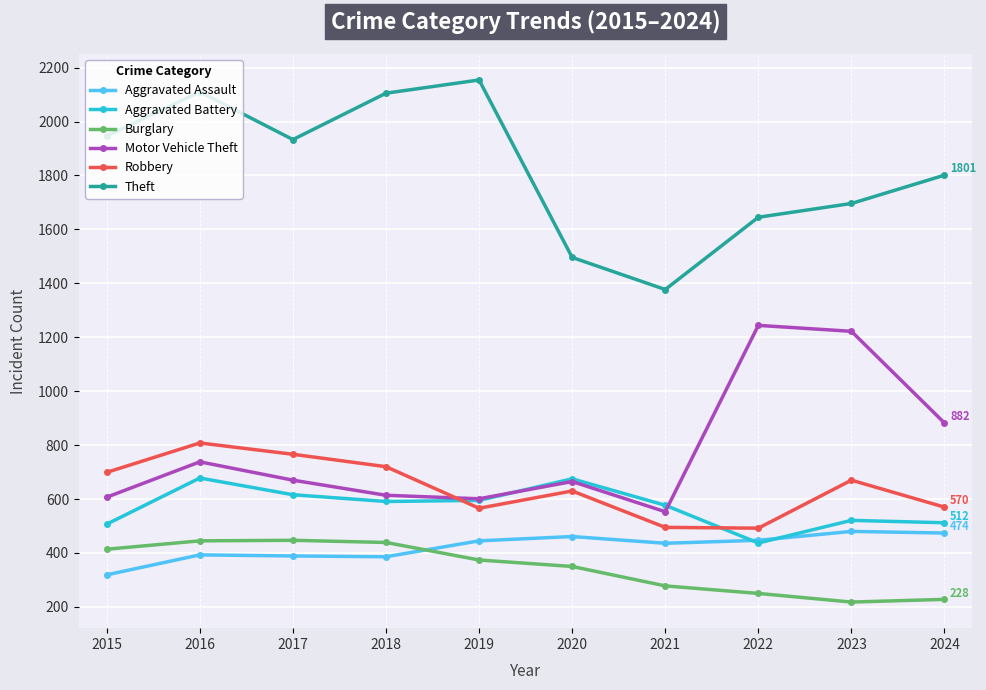

What is the value of the Robbery point at the 8th from the left?

492